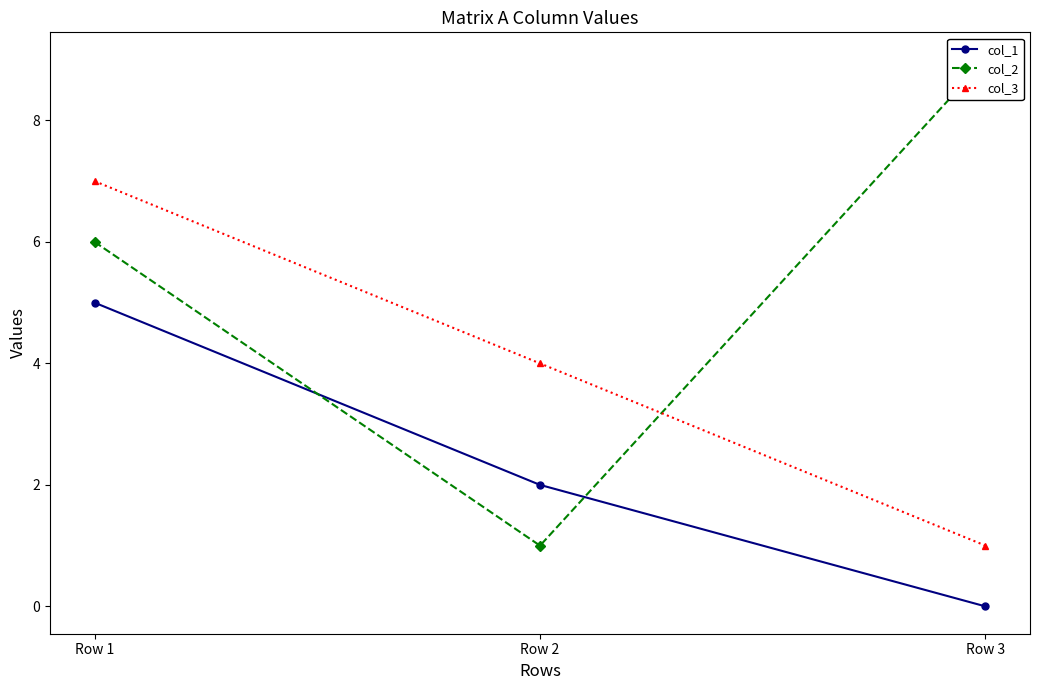

Between Row 1 and Row 3, which series saw the biggest shift?

col_3